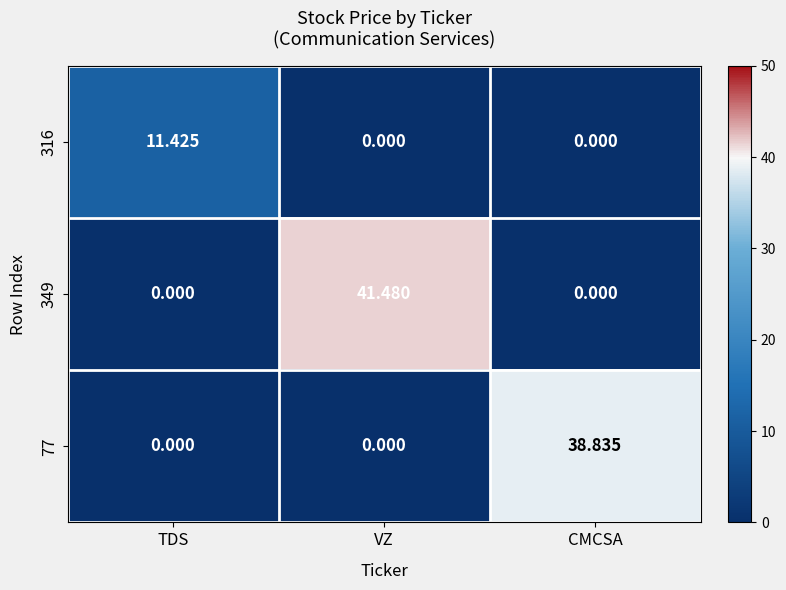

Which category has the highest value in the 349 series?

VZ